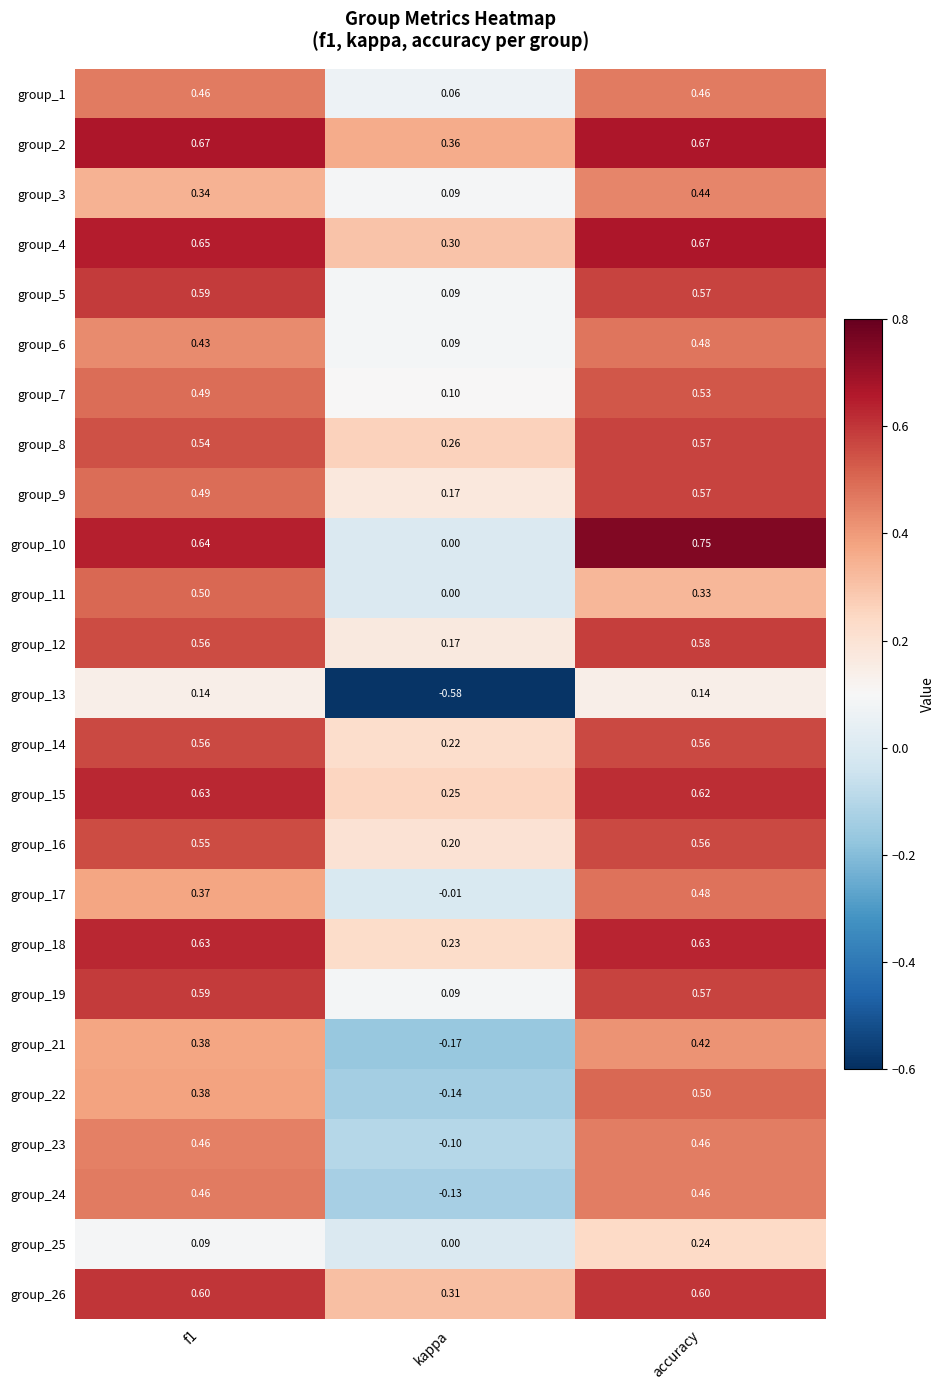

Is the value of group_7 at accuracy greater than the value of group_8 at kappa?

Yes